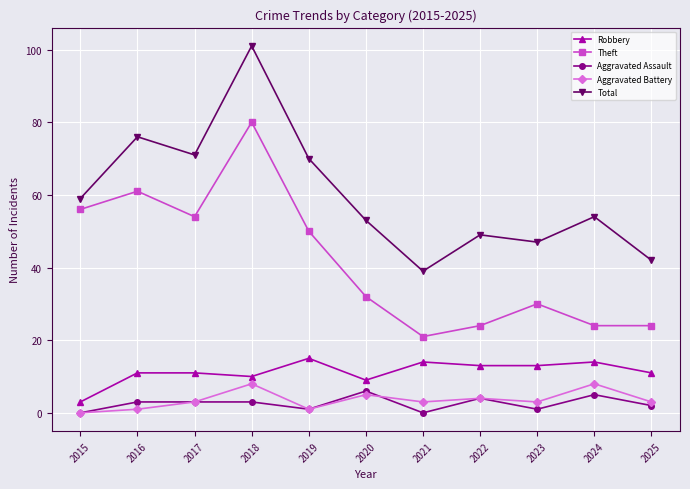

Count the number of data series in this chart.

5